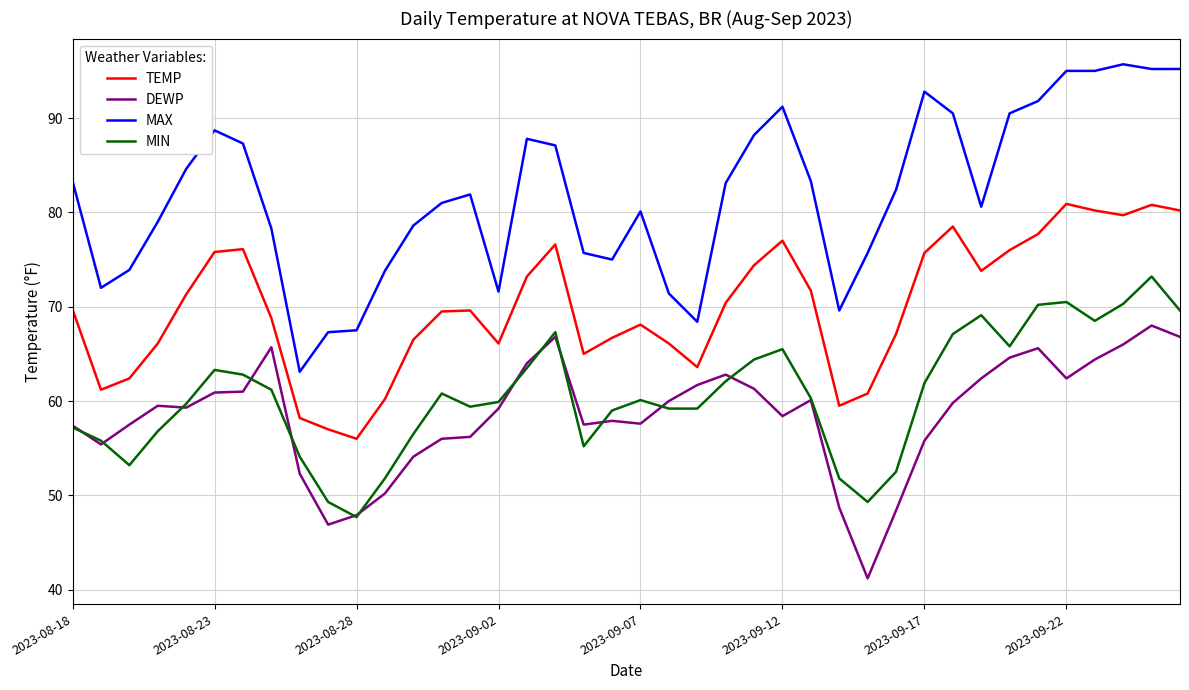

True or false: MIN and TEMP cross at least once.

False